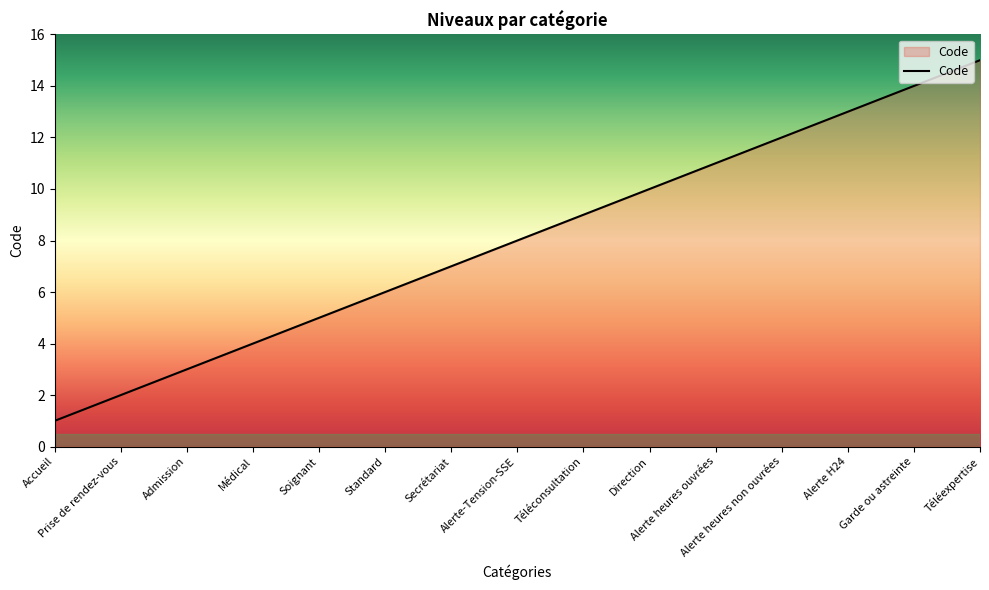

Is it true that the value at Alerte H24 is 13?

True